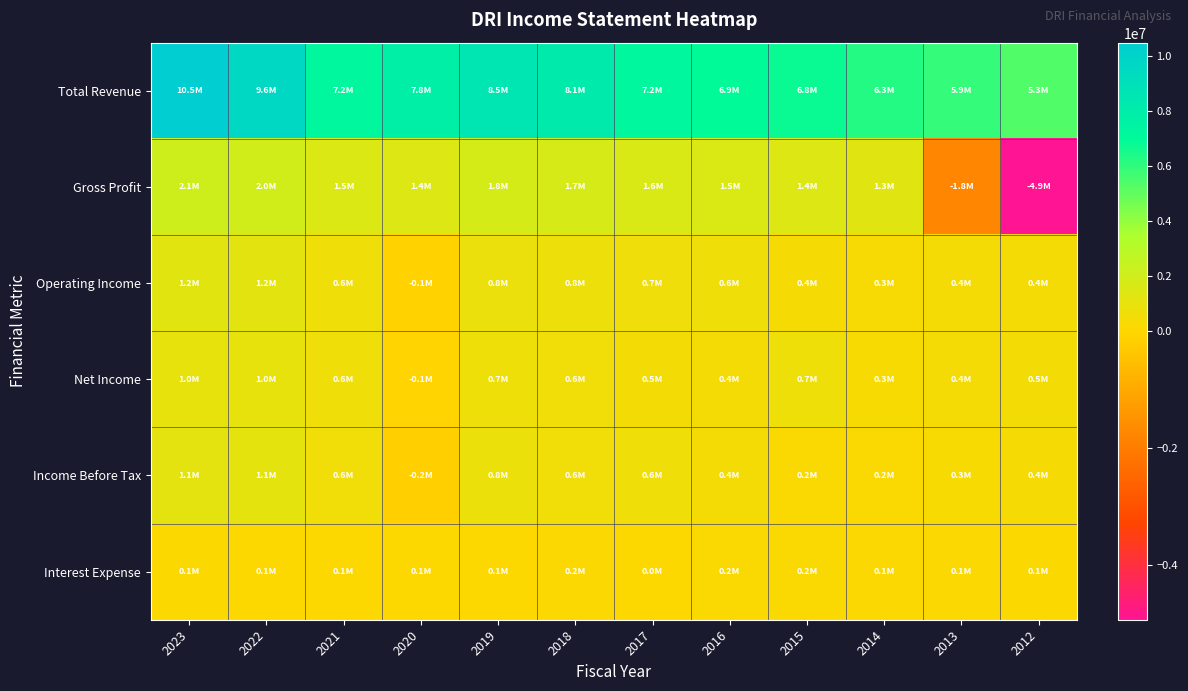

What is the total value across all series at 2014?

8497600